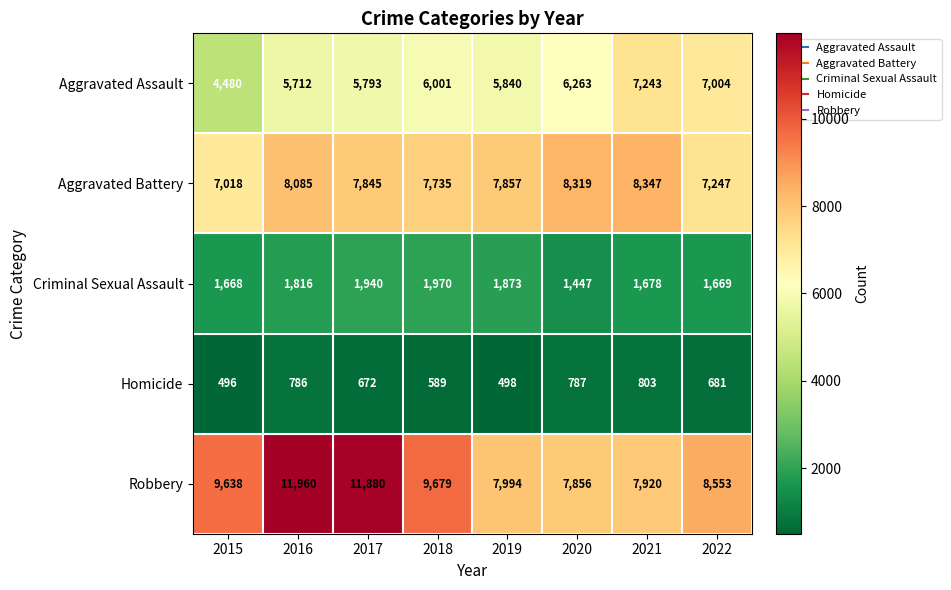

At which category is the sum across all series the highest?

2016